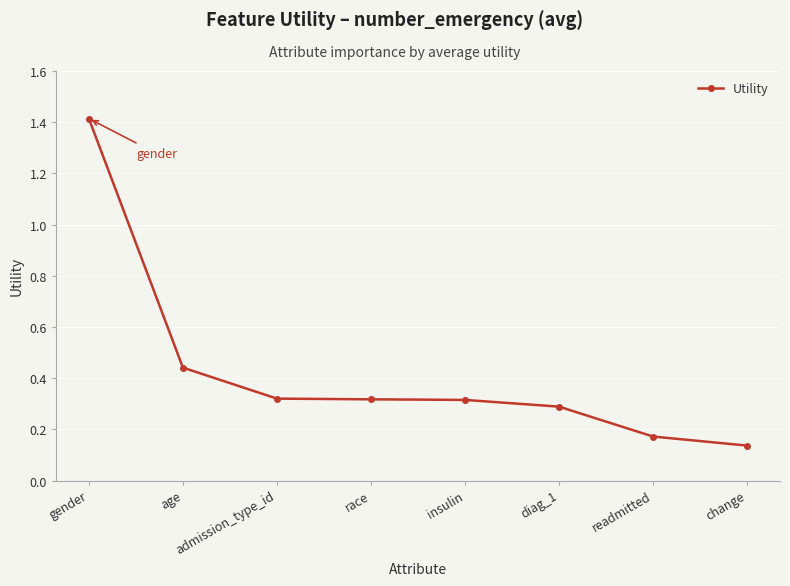

Is this an area chart (filled region under the line)?

No